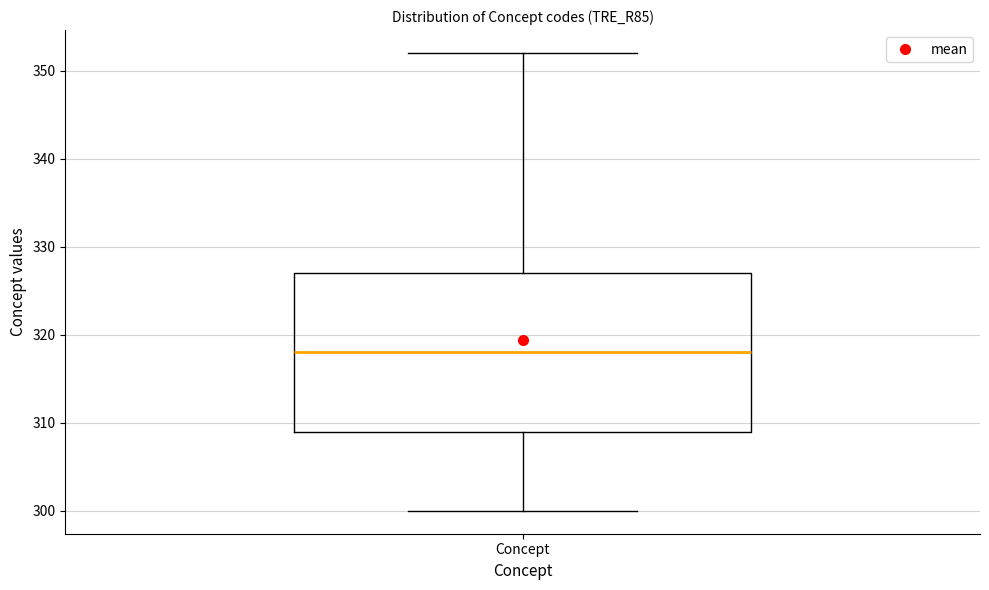

Transcribe this box plot: give where the median line is, the range the box spans, and where the two whiskers end, as read against the y-axis. The values are not printed on the chart, so give them approximately, as read against the axis.

median 318, box 309 to 327, whiskers 300 to 352